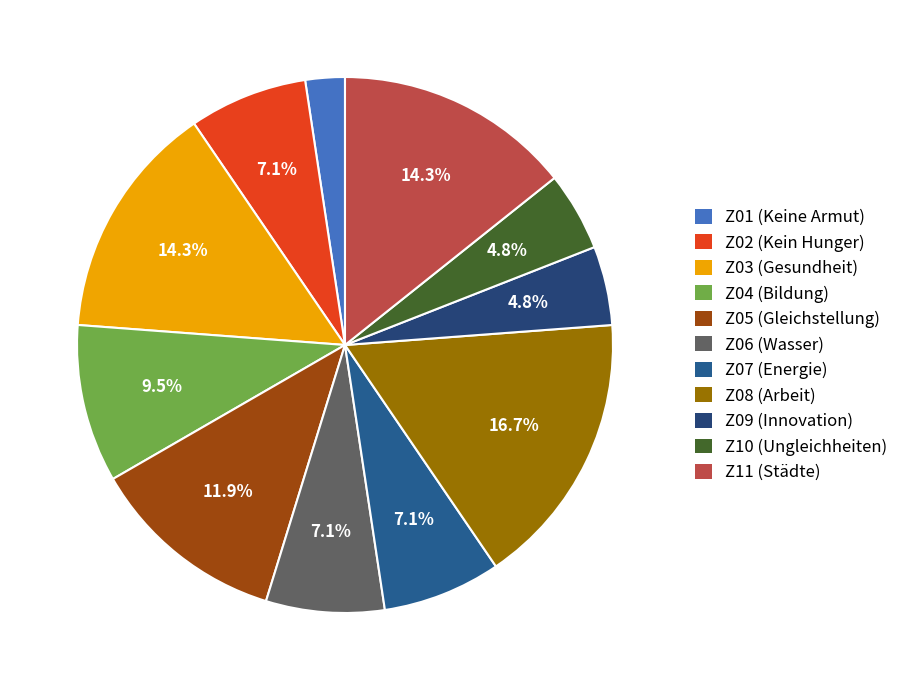

How many slices are in this pie chart?

11